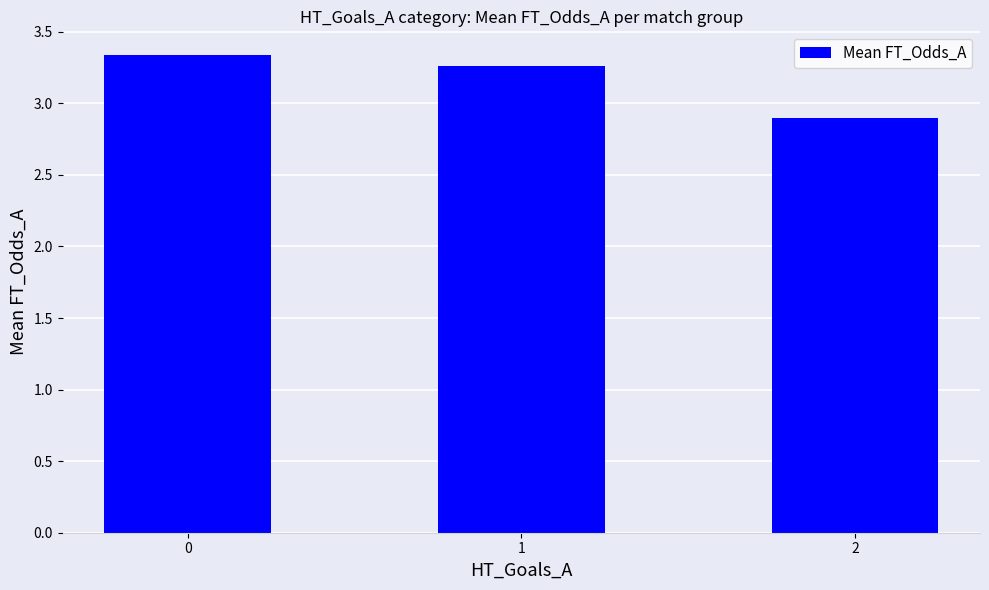

What is the sum of the values at 1 and 0?

6.6